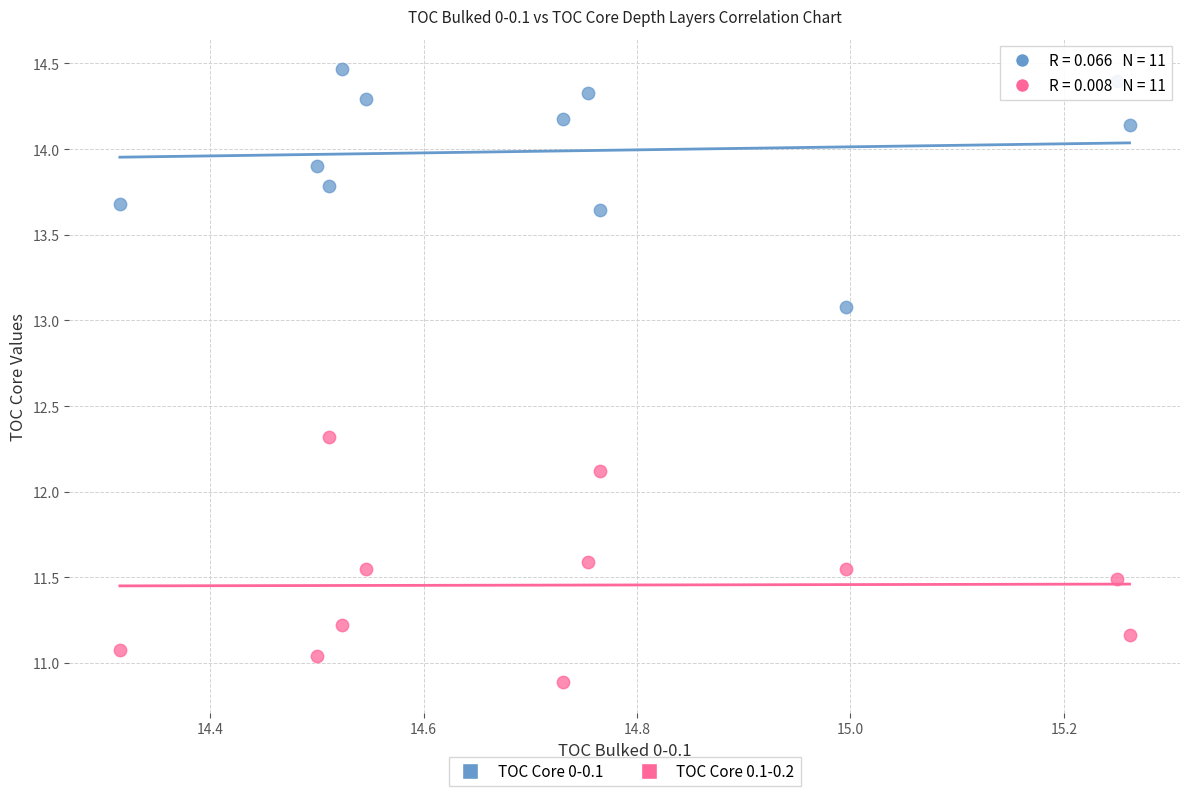

In the TOC Core 0-0.1 series, what Y value is closest to 13?

13.1